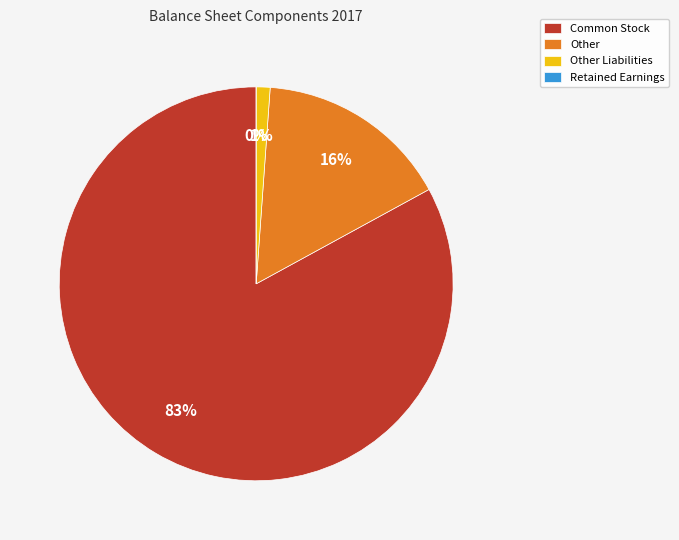

Rank the categories by value from highest to lowest.

Common Stock, Other, Other Liabilities, Retained Earnings